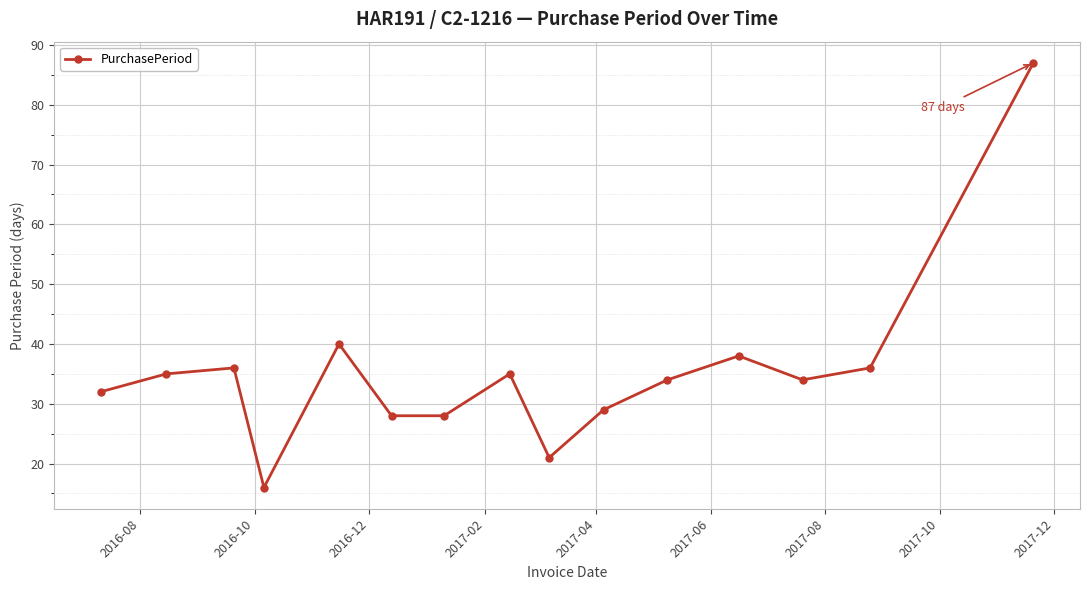

What is the value of the 7th point from the left?

28